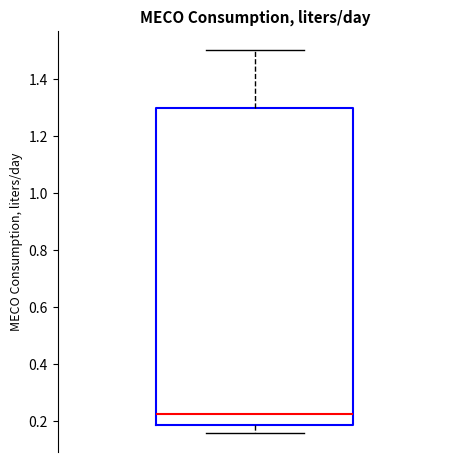

Read this box plot against the y-axis: the position of the median line, the range covered by the box, and the ends of both whiskers. The values are not printed on the chart, so give them approximately, as read against the axis.

median 0.22, box 0.18 to 1.30, whiskers 0.16 to 1.50